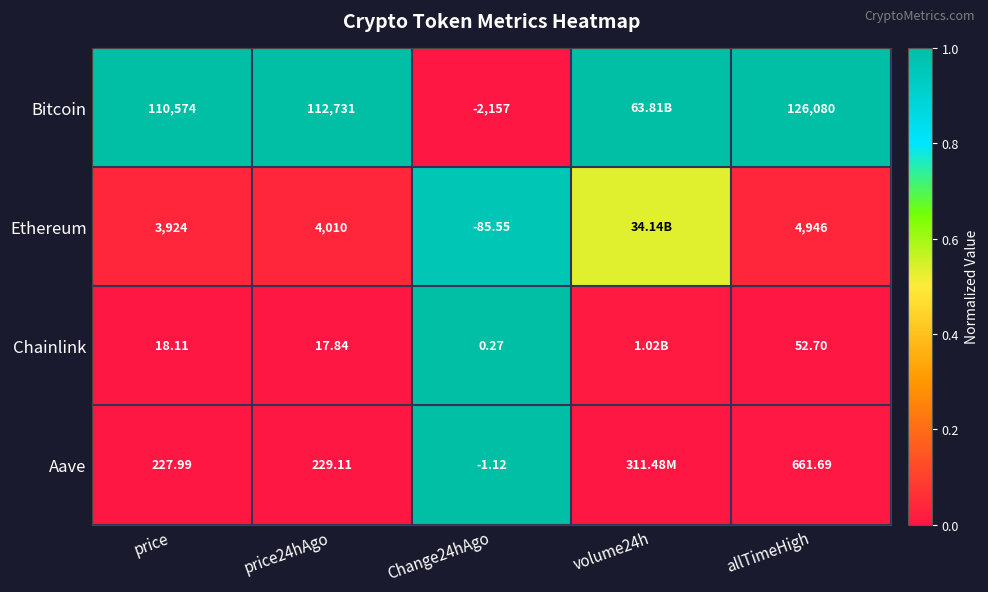

Between price24hAgo and allTimeHigh, which series saw the biggest shift?

Bitcoin